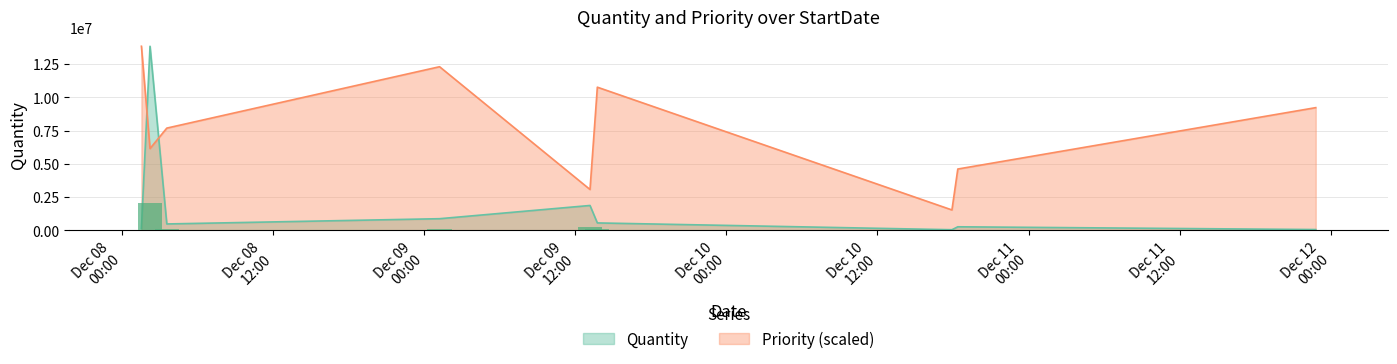

How many distinct data groups are displayed?

2